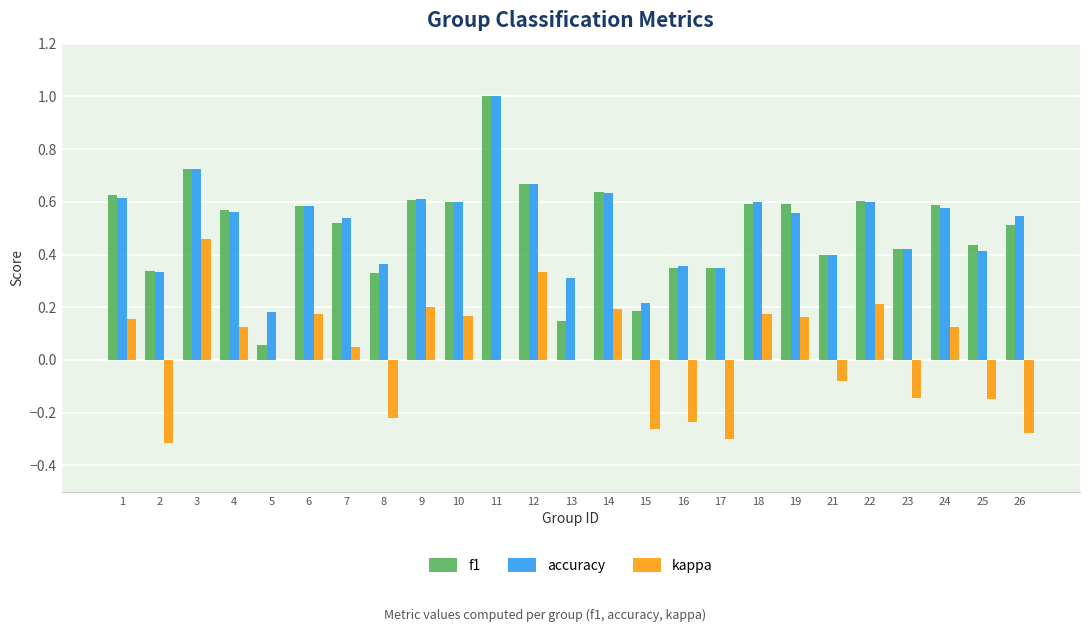

True or false: f1 has a value of 0.6 at 6.

True